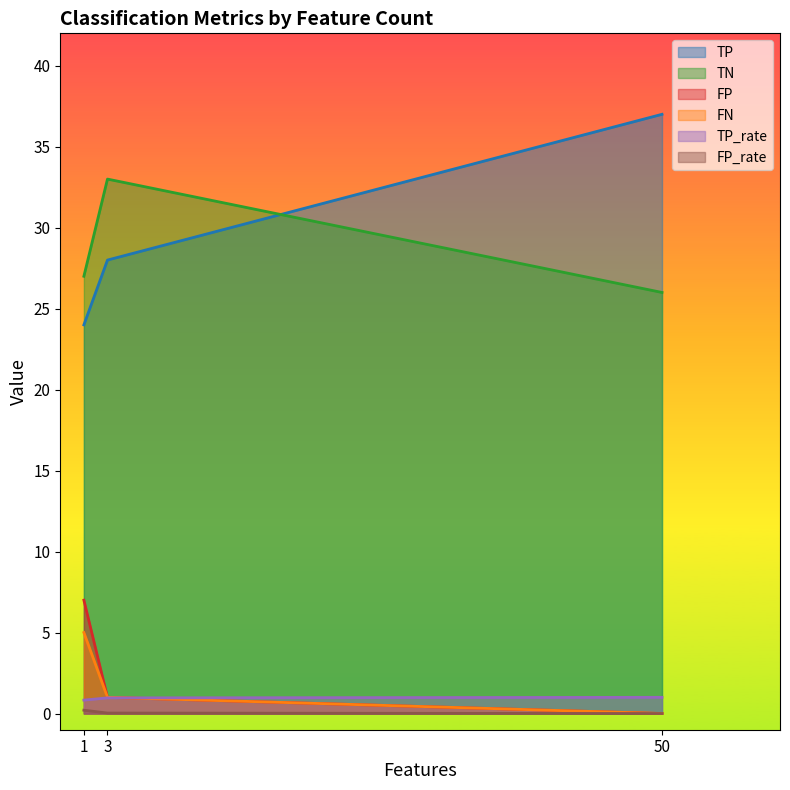

At 50, list the series in order from largest to smallest.

TP, TN, TP_rate, FP, FN, FP_rate